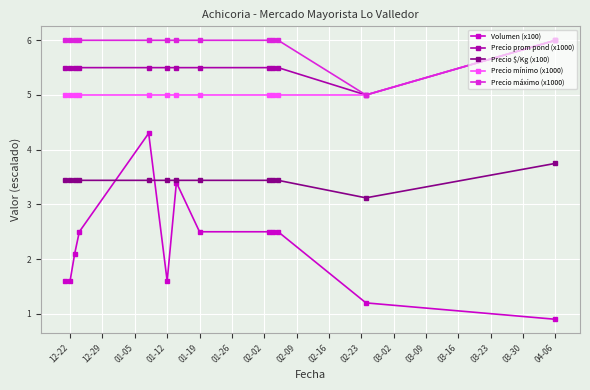

Which series has the largest total across all categories?

Precio máximo (x1000)